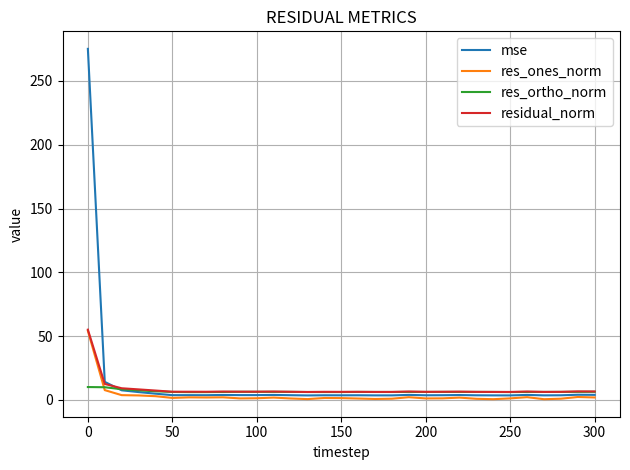

Which series has the largest range (max minus min)?

mse